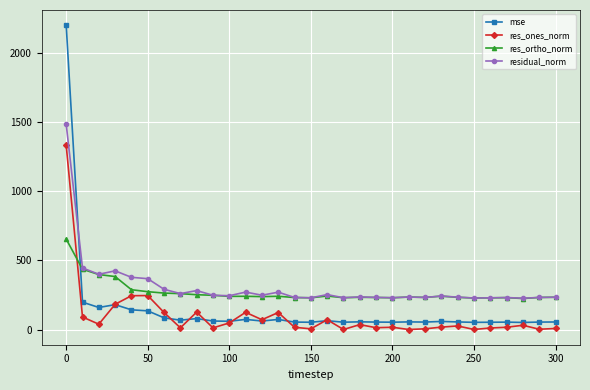

What is the minimum value for res_ortho_norm?

223.8